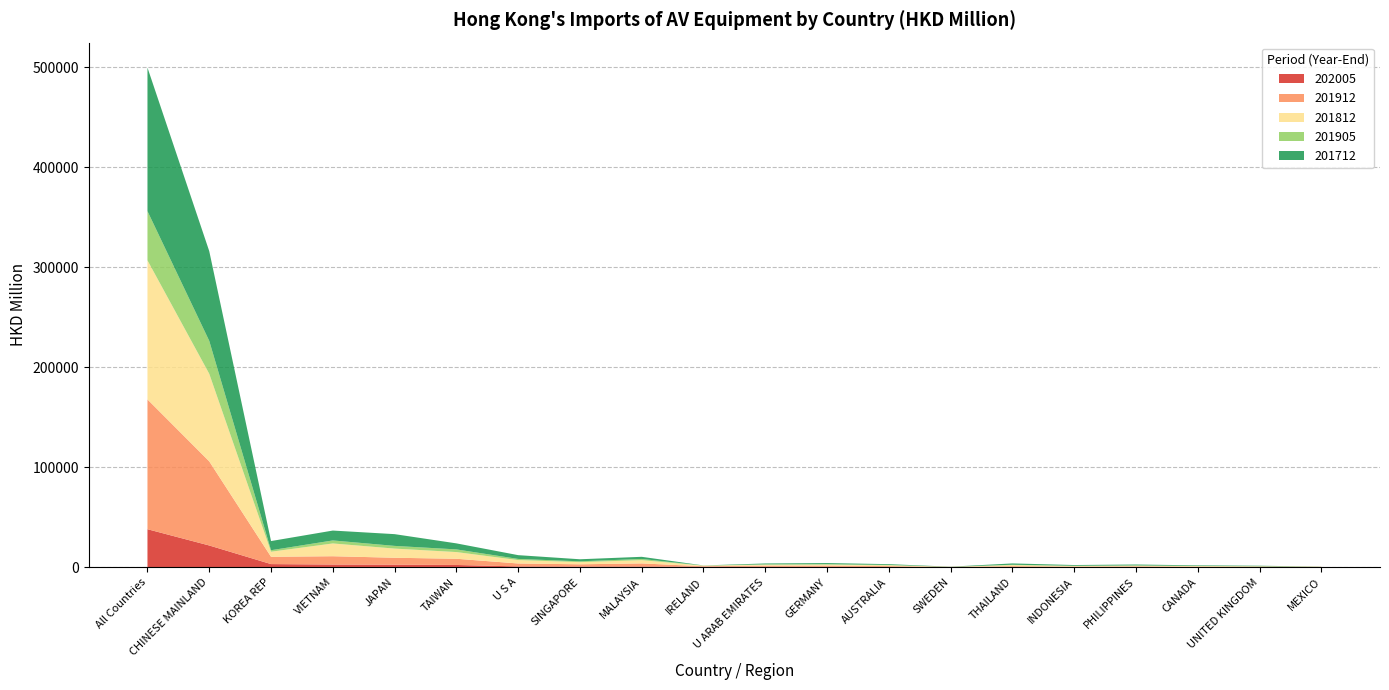

Reading left to right, list all the values displayed in this chart.

202005: All Countries=38001.2	CHINESE MAINLAND=21726.5	KOREA REP=3117.0	VIETNAM=2666.3	JAPAN=2531.8	TAIWAN=2232.3	U S A=787.9	SINGAPORE=692.3	MALAYSIA=687.1	IRELAND=570.2	U ARAB EMIRATES=456.2	GERMANY=432.8	AUSTRALIA=277.8	SWEDEN=248.4	THAILAND=223.7	INDONESIA=197.7	PHILIPPINES=190.6	CANADA=116.0	UNITED KINGDOM=106.9	MEXICO=102.8
201912: All Countries=129824.5	CHINESE MAINLAND=84155.5	KOREA REP=7316.4	VIETNAM=8314.7	JAPAN=6924.5	TAIWAN=6207.4	U S A=2936.6	SINGAPORE=2213.1	MALAYSIA=3098.9	IRELAND=363.6	U ARAB EMIRATES=1122.5	GERMANY=1212.7	AUSTRALIA=815.9	SWEDEN=63.8	THAILAND=807.1	INDONESIA=381.8	PHILIPPINES=653.7	CANADA=418.1	UNITED KINGDOM=344.9	MEXICO=264.2
201812: All Countries=139124.0	CHINESE MAINLAND=87587.2	KOREA REP=5059.8	VIETNAM=12780.0	JAPAN=9164.9	TAIWAN=6700.9	U S A=3406.8	SINGAPORE=2163.3	MALAYSIA=3259.7	IRELAND=650.6	U ARAB EMIRATES=899.6	GERMANY=990.5	AUSTRALIA=816.7	SWEDEN=56.7	THAILAND=1088.5	INDONESIA=675.2	PHILIPPINES=696.2	CANADA=567.4	UNITED KINGDOM=403.2	MEXICO=39.1
201905: All Countries=49199.1	CHINESE MAINLAND=32912.9	KOREA REP=1485.4	VIETNAM=3013.1	JAPAN=2692.9	TAIWAN=2666.7	U S A=1136.3	SINGAPORE=818.8	MALAYSIA=1193.1	IRELAND=53.3	U ARAB EMIRATES=408.5	GERMANY=452.5	AUSTRALIA=372.7	SWEDEN=16.8	THAILAND=334.8	INDONESIA=162.6	PHILIPPINES=239.9	CANADA=183.4	UNITED KINGDOM=133.9	MEXICO=116.6
201712: All Countries=143562.6	CHINESE MAINLAND=89729.8	KOREA REP=9166.8	VIETNAM=9880.2	JAPAN=11751.9	TAIWAN=6031.2	U S A=3790.8	SINGAPORE=2052.5	MALAYSIA=2152.8	IRELAND=119.7	U ARAB EMIRATES=851.4	GERMANY=1049.1	AUSTRALIA=768.1	SWEDEN=137.6	THAILAND=1324.4	INDONESIA=754.7	PHILIPPINES=915.0	CANADA=567.2	UNITED KINGDOM=491.4	MEXICO=52.5